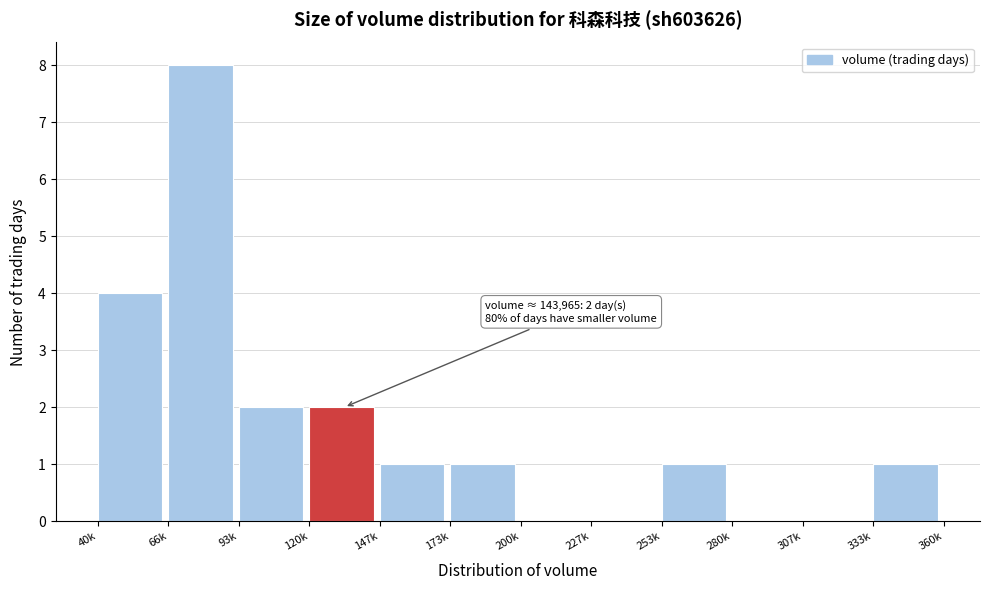

Reading right to left, transcribe all the data shown in this chart.

333k=1	307k=0	280k=0	253k=1	227k=0	200k=0	173k=1	147k=1	120k=2	93k=2	66k=8	40k=4